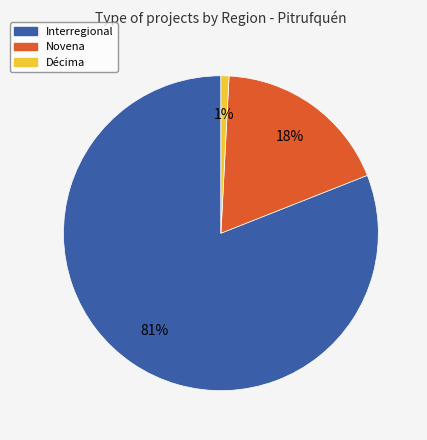

Is it true that Interregional is 81% of the pie?

True